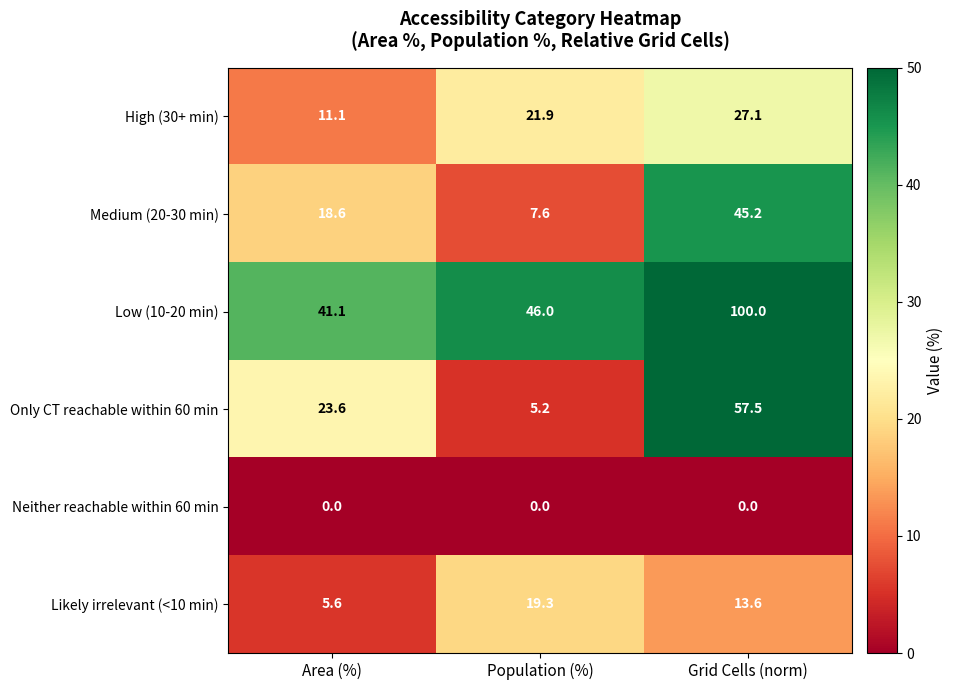

The Only CT reachable within 60 min series shows 2.5 at Population (%). True or false?

False